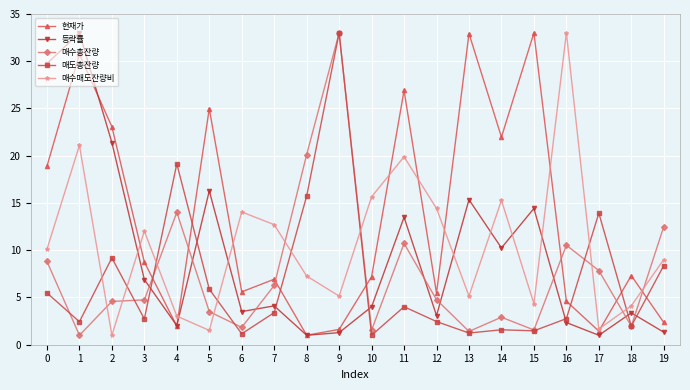

What is the value of the 매도총잔량 point at the 17th from the left?

2.8